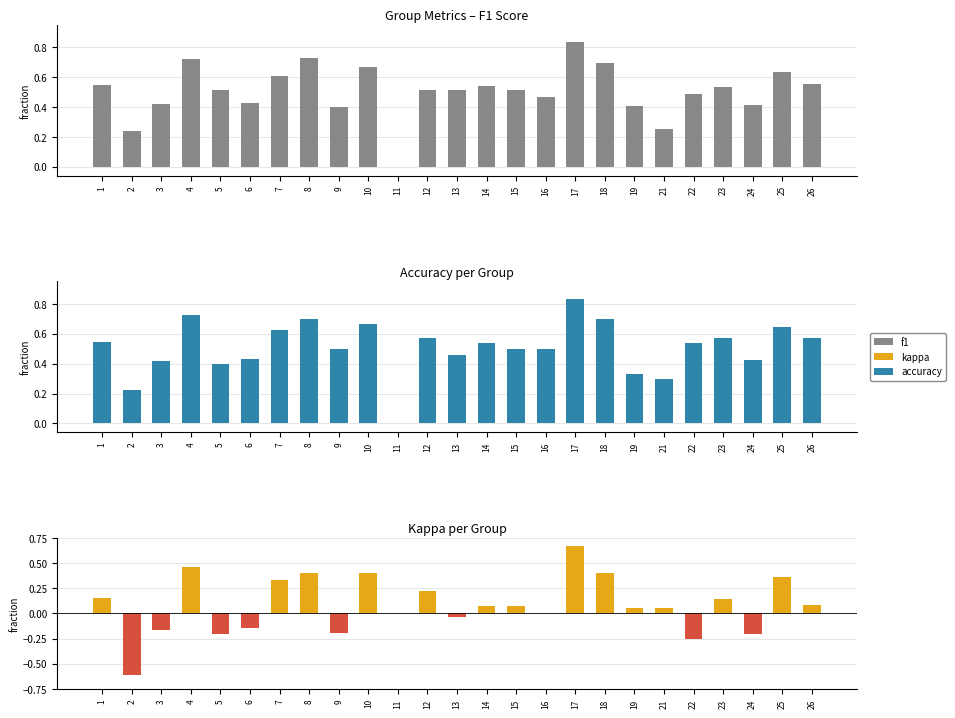

Rank the series by their maximum value, from highest to lowest.

f1, accuracy, kappa